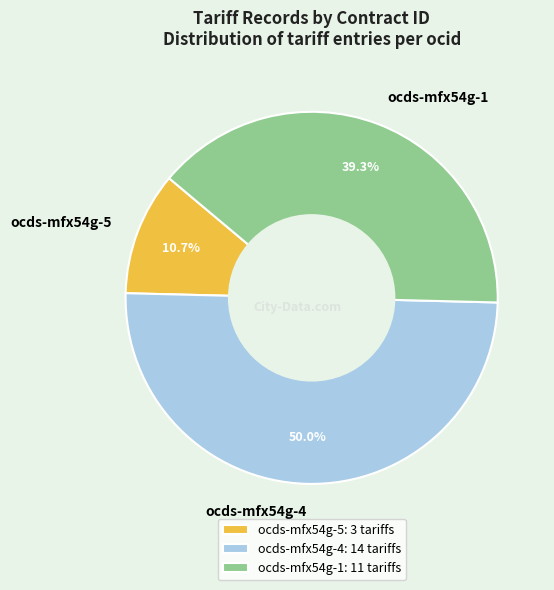

Combined, what portion of the pie is ocds-mfx54g-4 and ocds-mfx54g-5?

60.7%